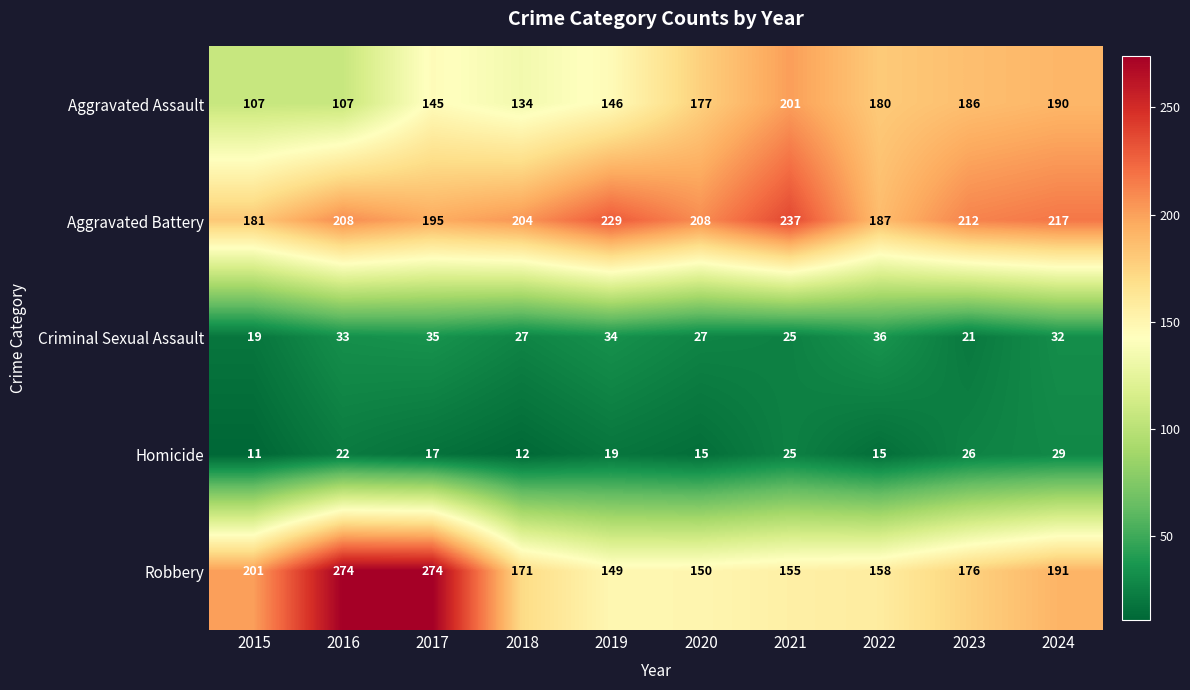

At how many categories does at least one series exceed 31?

10